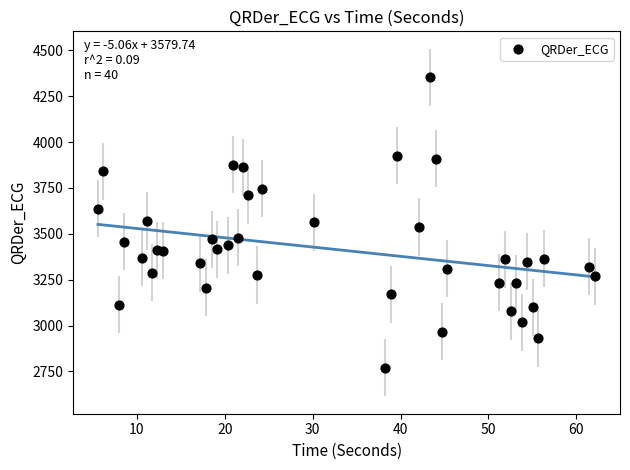

What is the range of X values (max minus min)?

56.6